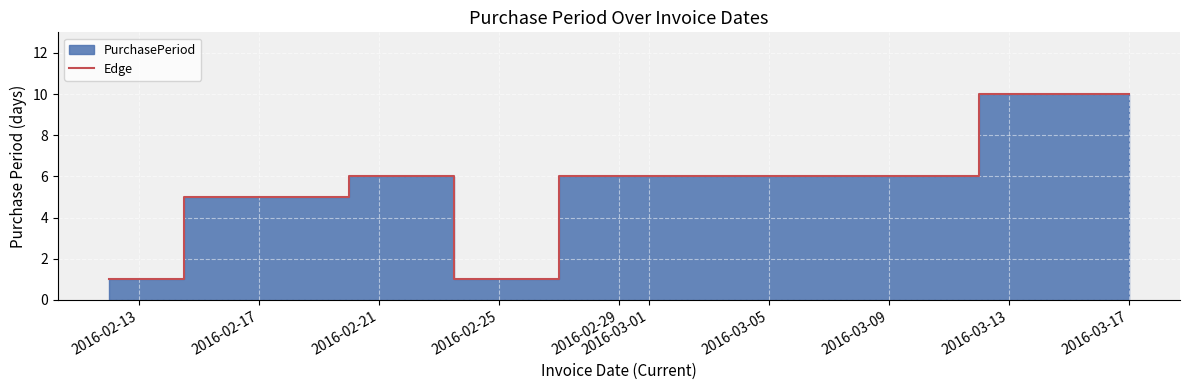

Which category has the highest value in the Edge series?

2016-03-17